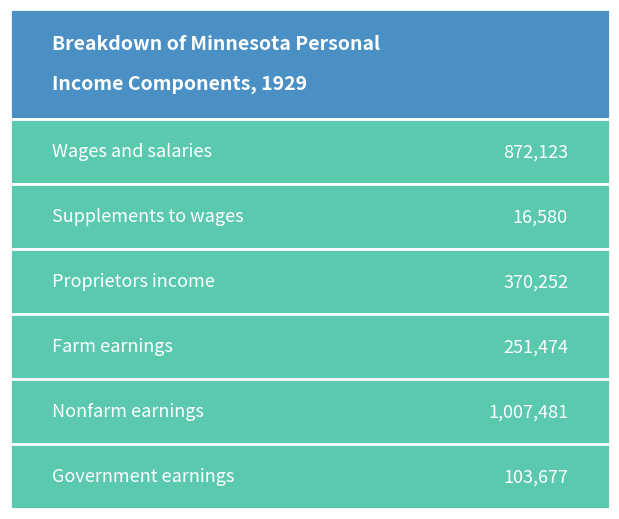

How many distinct data groups are displayed?

6